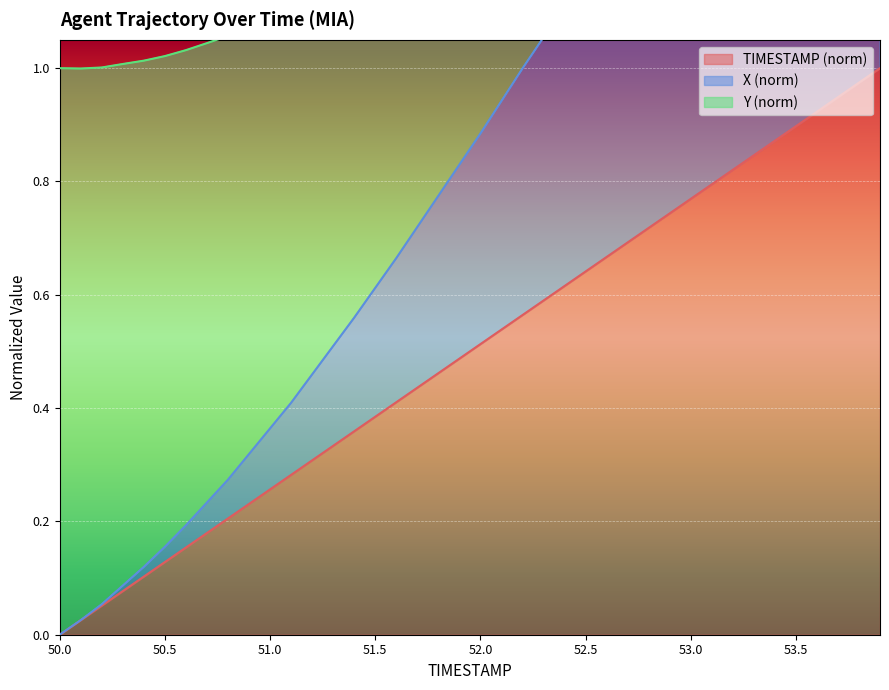

What is the maximum value shown in the chart?

2.0